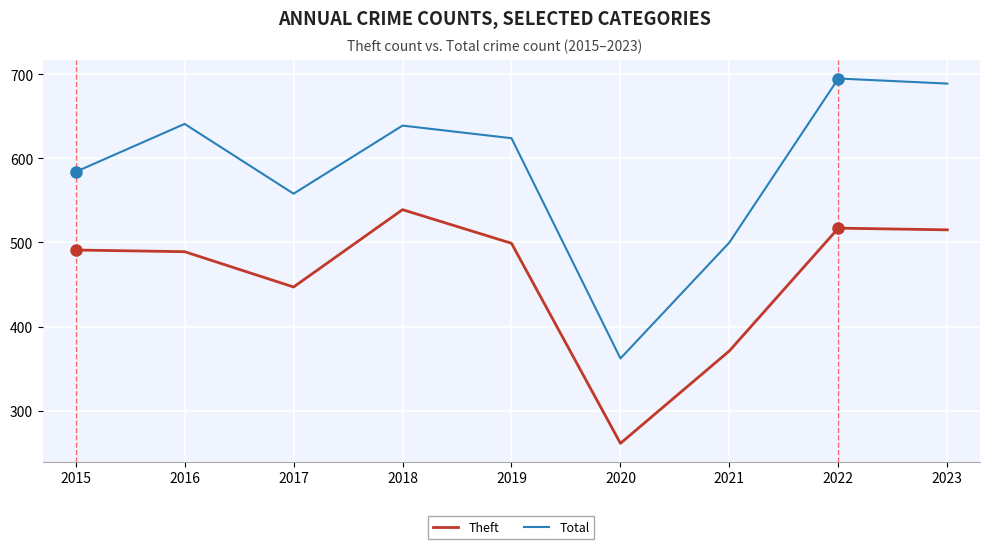

True or false: Total and Theft intersect in this chart.

False